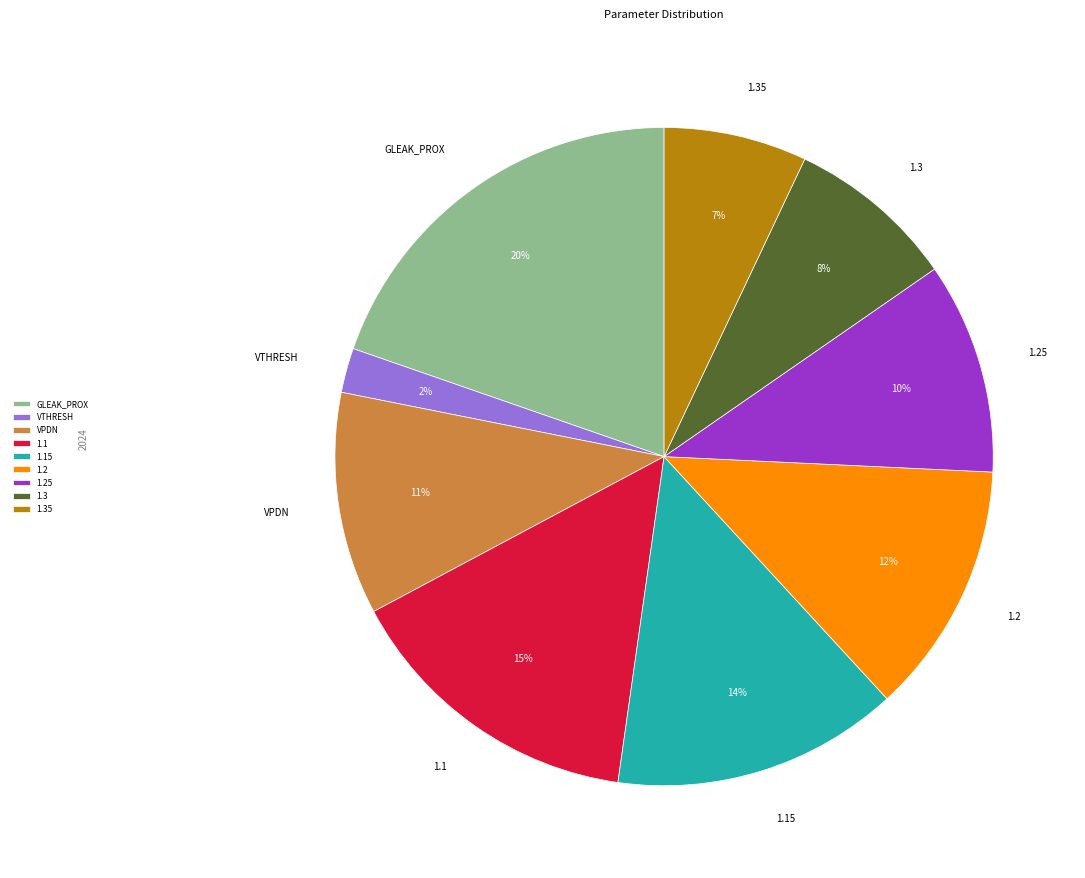

To the nearest percent, what is the difference between the GLEAK_PROX and VPDN slice percentages?

9%